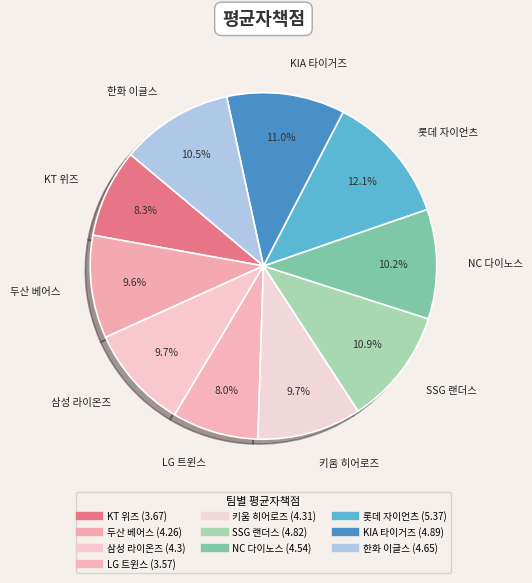

What is the change in value from 삼성 라이온즈 to KIA 타이거즈?

+0.6